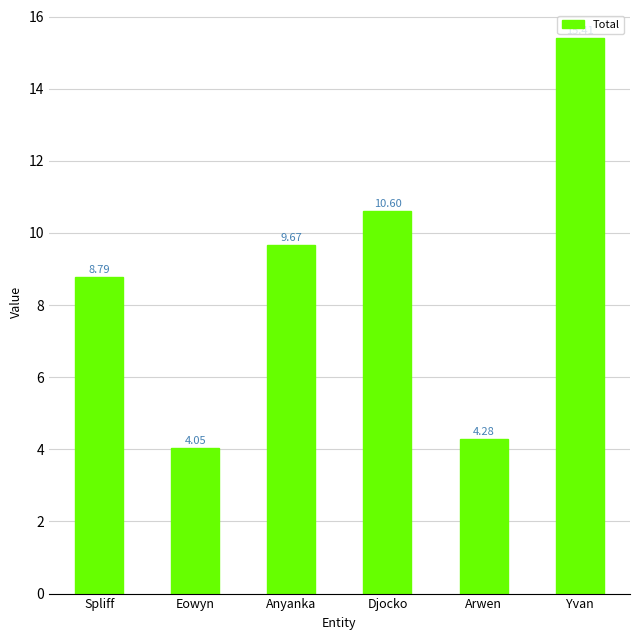

What is the difference between the values at Djocko and Anyanka?

0.9